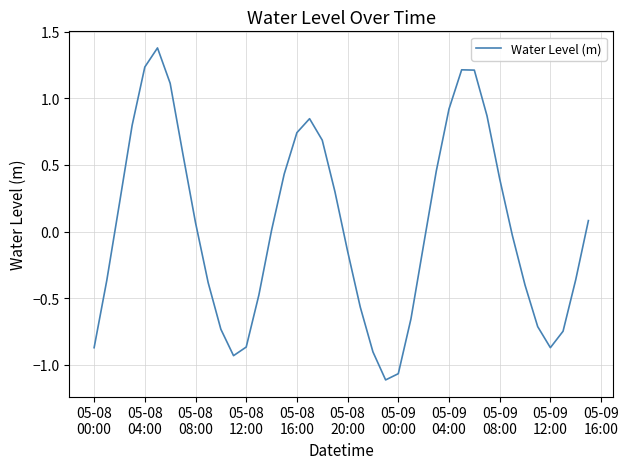

Does the chart display data point markers on the line(s)?

No